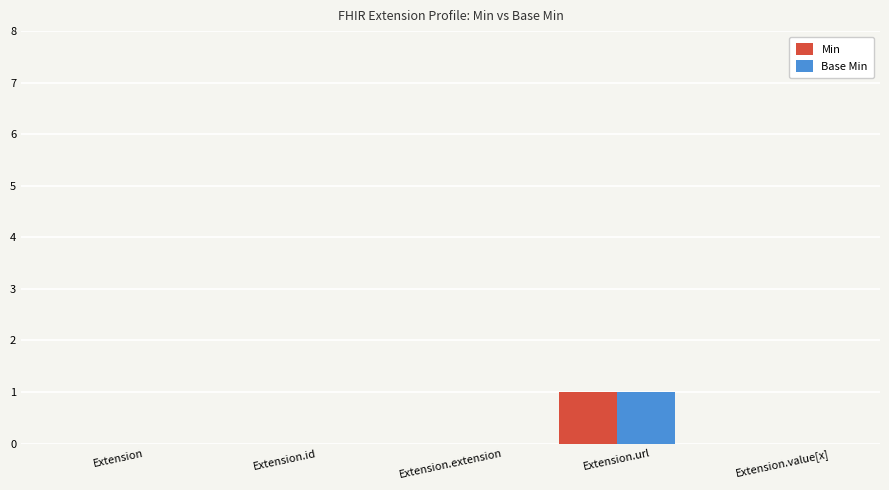

Is it true that Base Min equals 0 at Extension.extension?

True